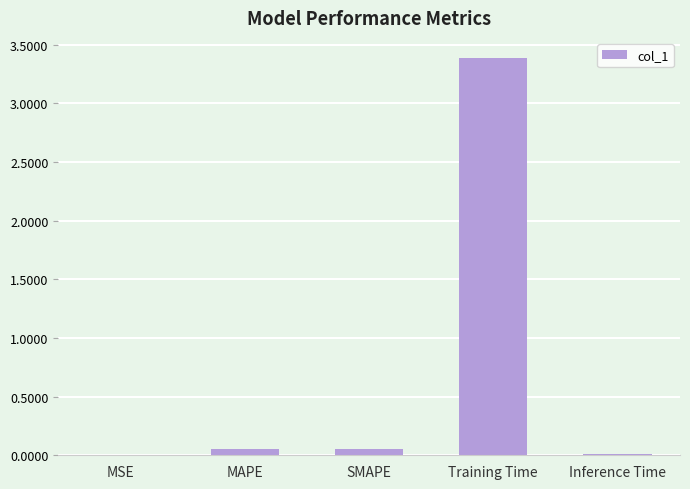

Which label corresponds to the largest value in the chart?

Training Time